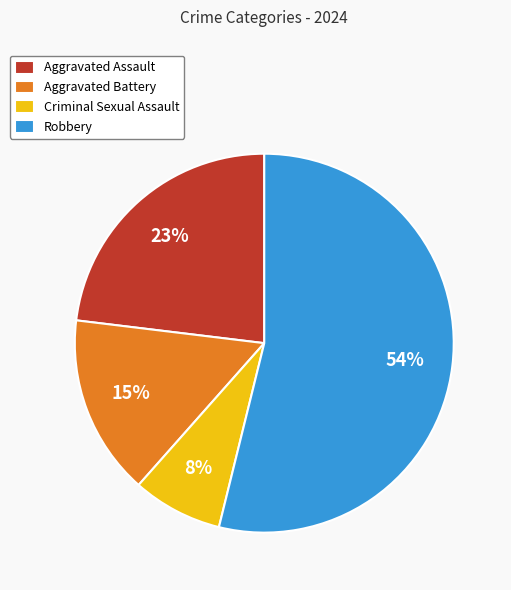

To the nearest percent, what is the combined percentage of Criminal Sexual Assault and Aggravated Battery?

23%